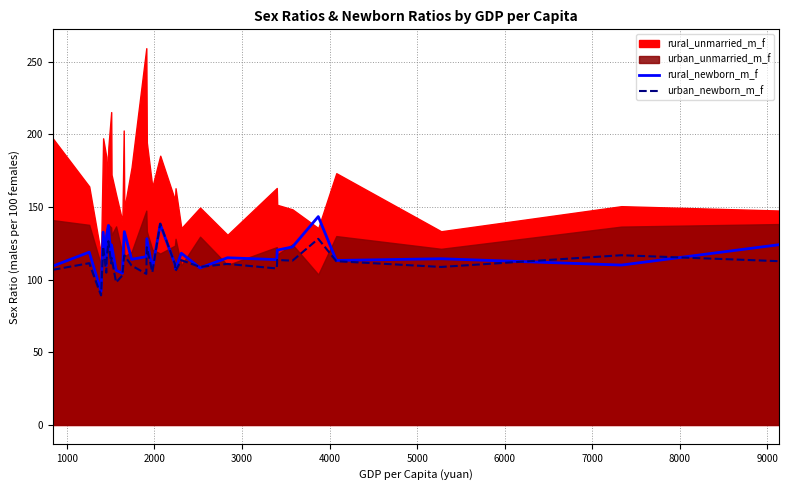

What is the maximum value for urban_newborn_m_f?

138.6